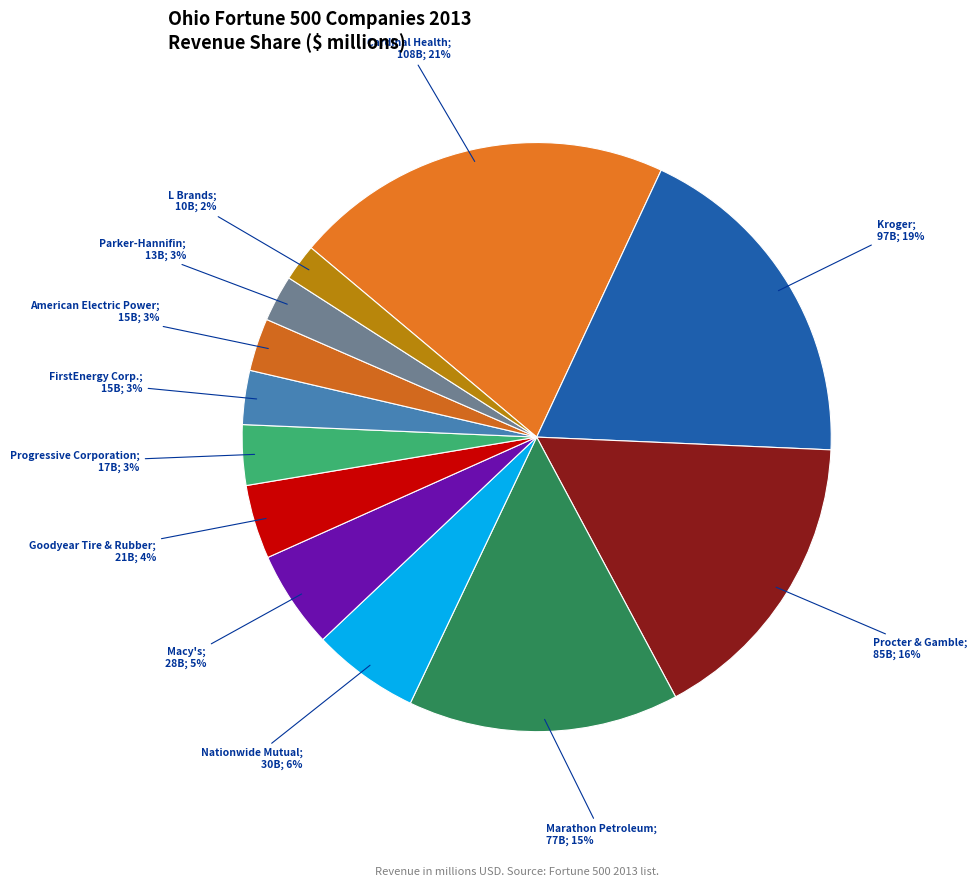

How many slices are in this pie chart?

12